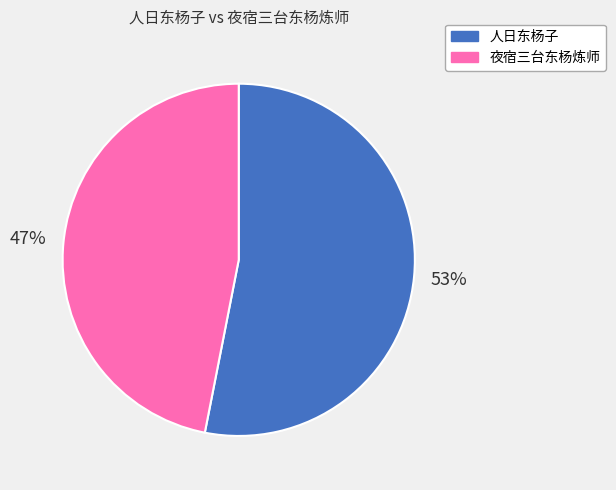

Do 夜宿三台东杨炼师 and 人日东杨子 together represent more than half of the pie?

Yes